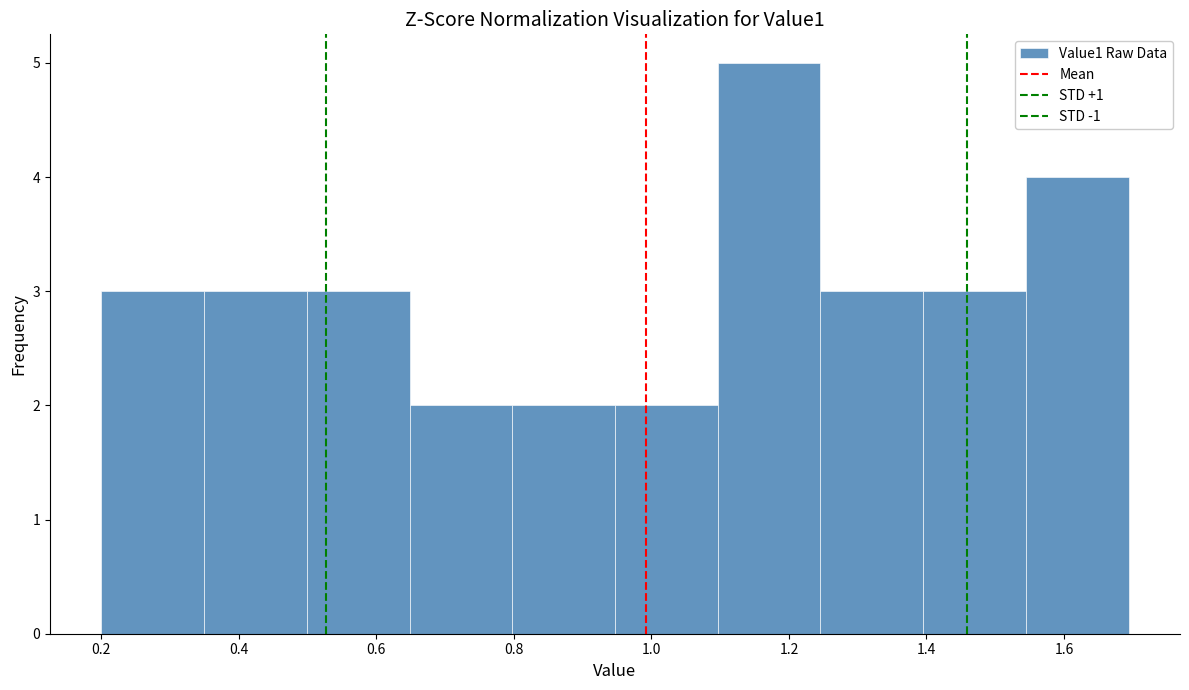

Which range on the x-axis has the tallest bar?

1.10 to 1.24